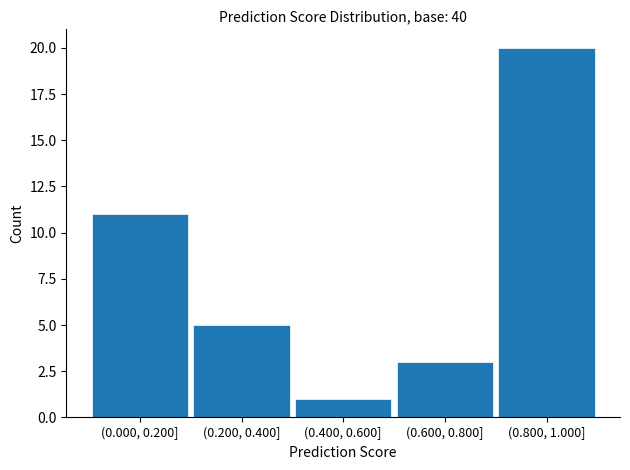

Reading left to right, what are all the values shown in this chart?

11	5	1	3	20